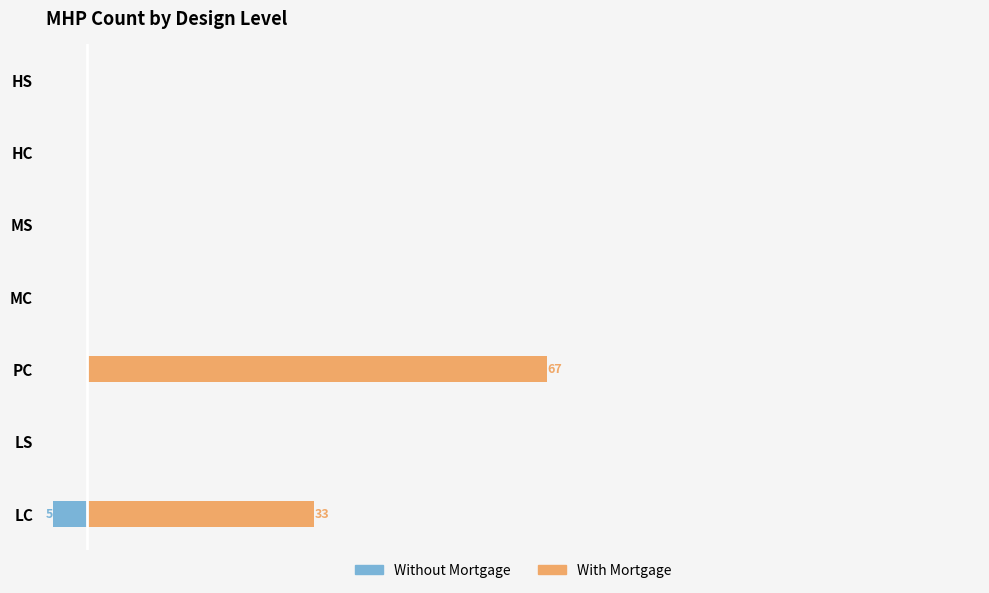

Reading left to right, list all the values displayed in this chart.

Without Mortgage: -5	0	0	0	0	0	0
With Mortgage: 33	0	67	0	0	0	0